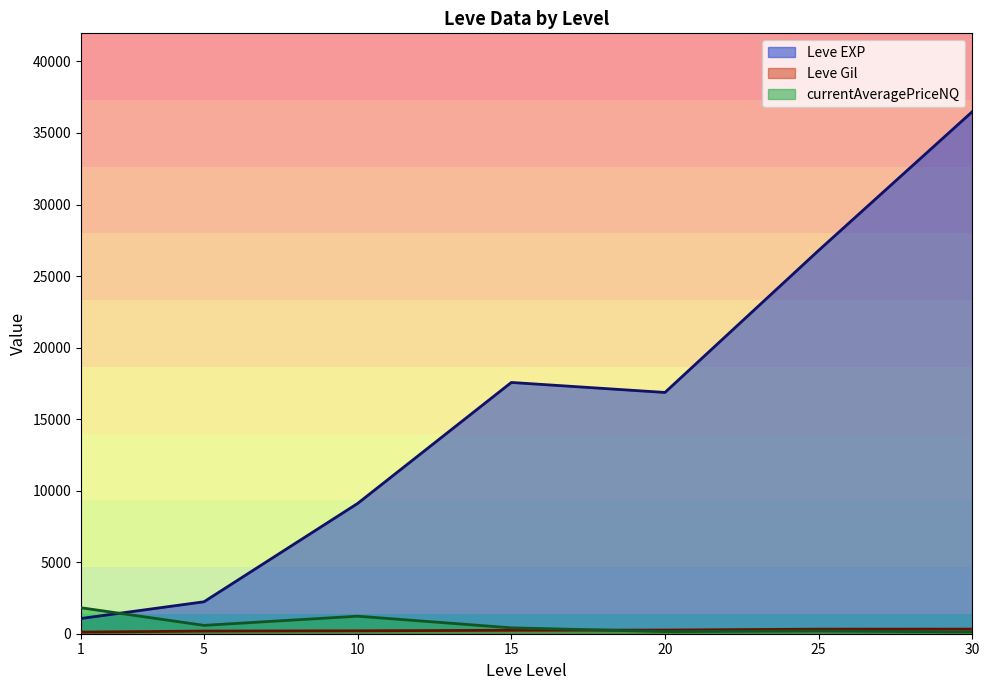

At which category does the chart reach its peak across all series?

30